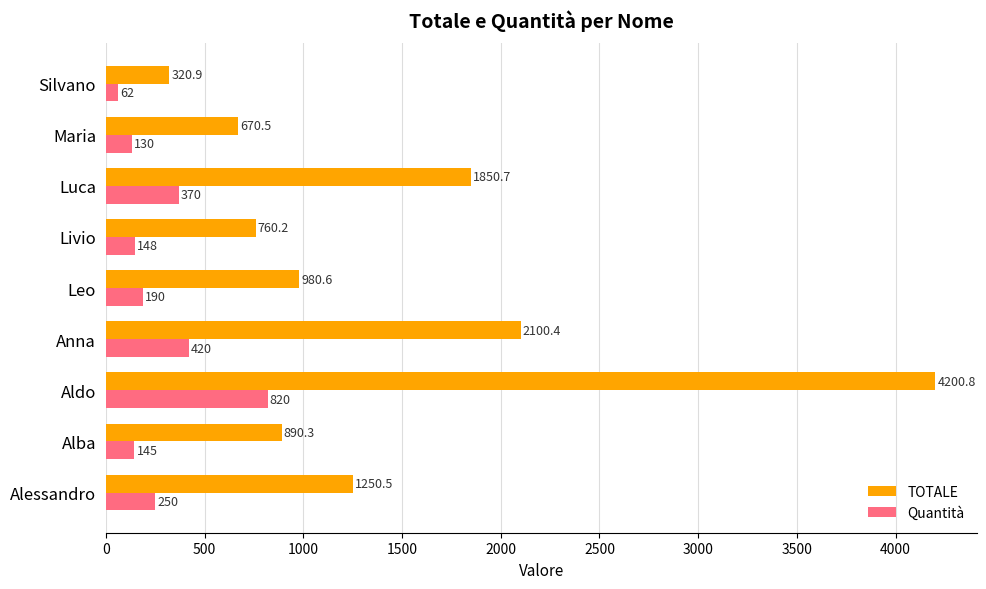

What is the sum of the Quantità values at Silvano and Livio?

210.0